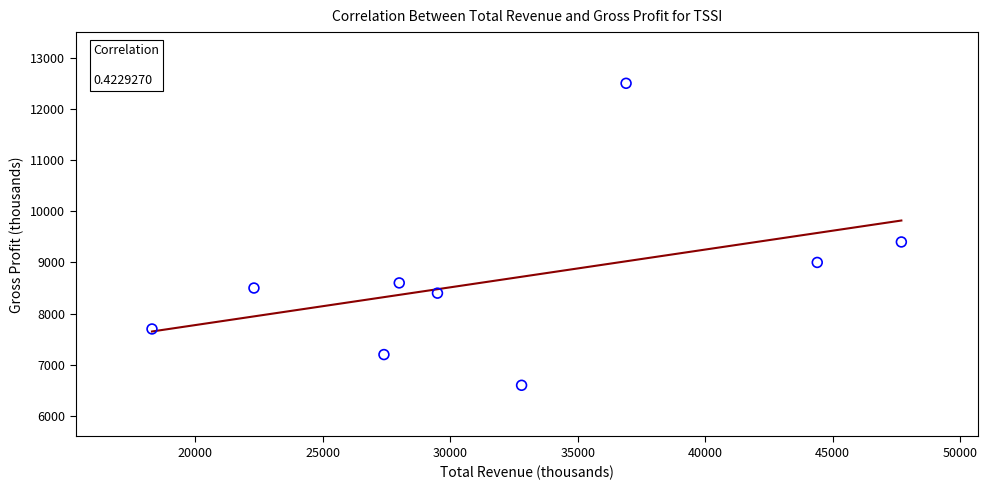

What Y value in the scatter plot is closest to 9550?

9400